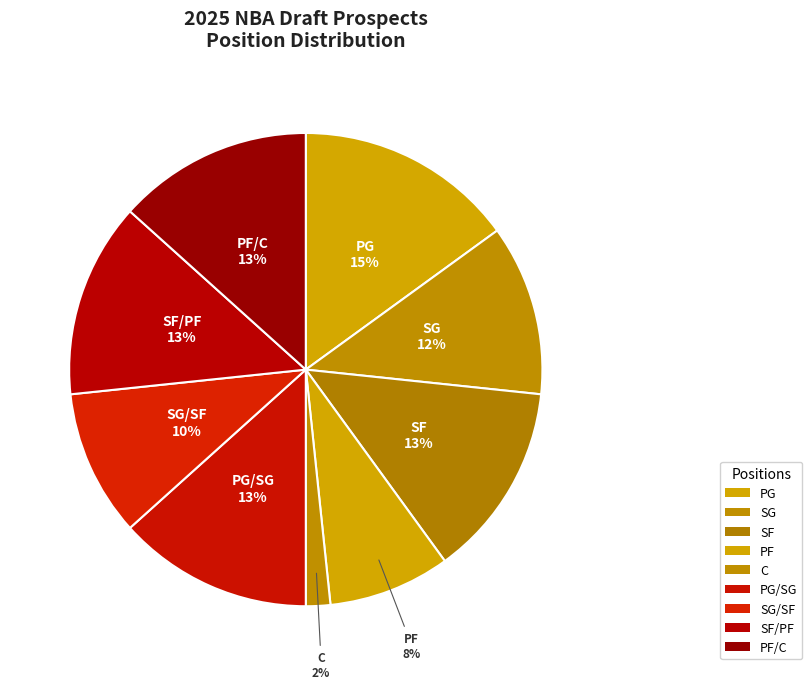

What portion of the pie excludes PF/C?

86.7%